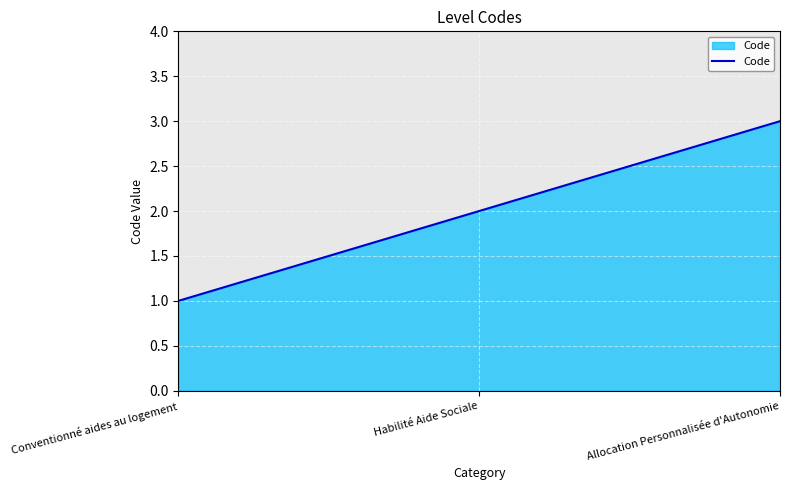

List the labels in order of value, smallest first.

Conventionné aides au logement, Habilité Aide Sociale, Allocation Personnalisée d'Autonomie